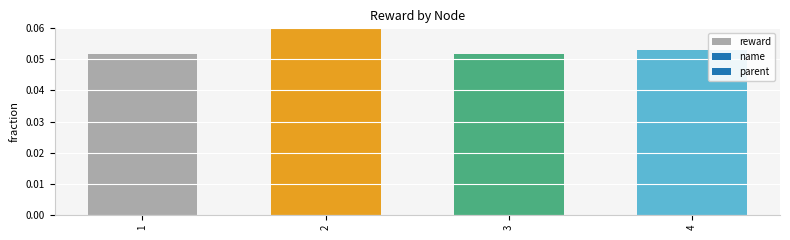

The chart shows a value of 0.0 at 2. True or false?

False